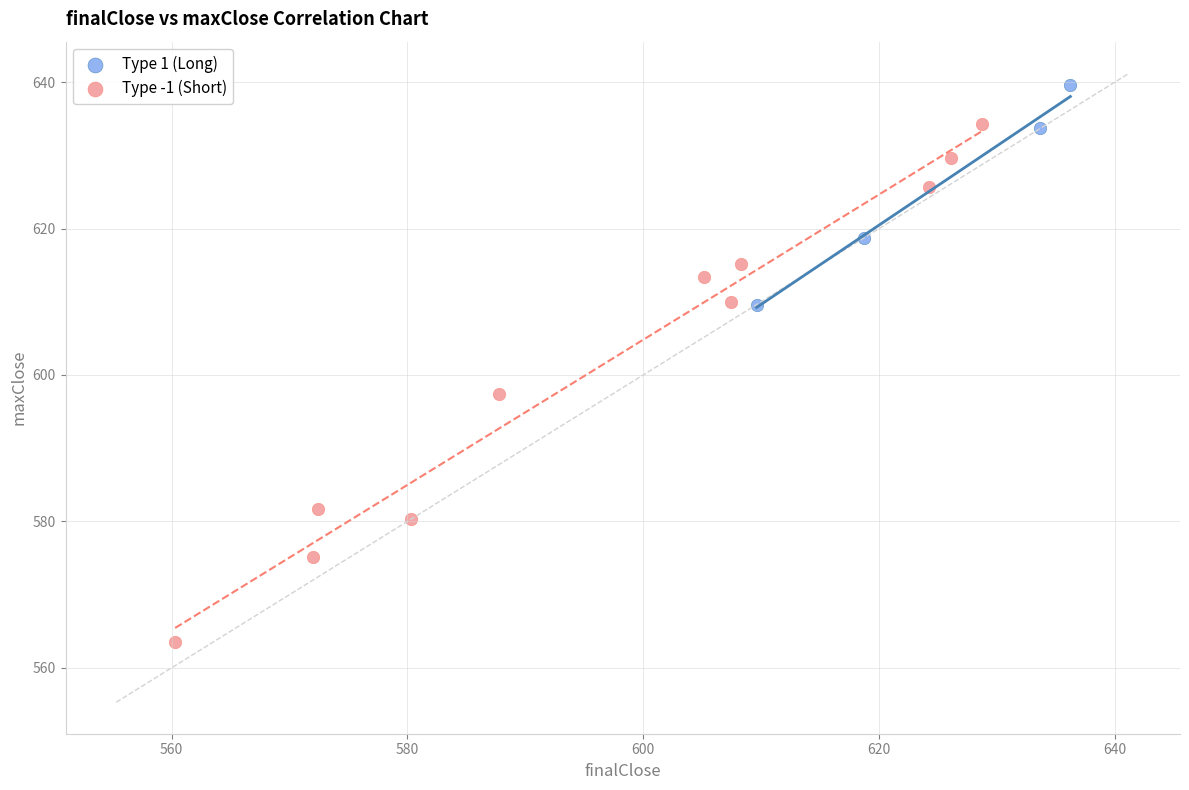

Which series contains the lowest Y value?

Type -1 (Short)